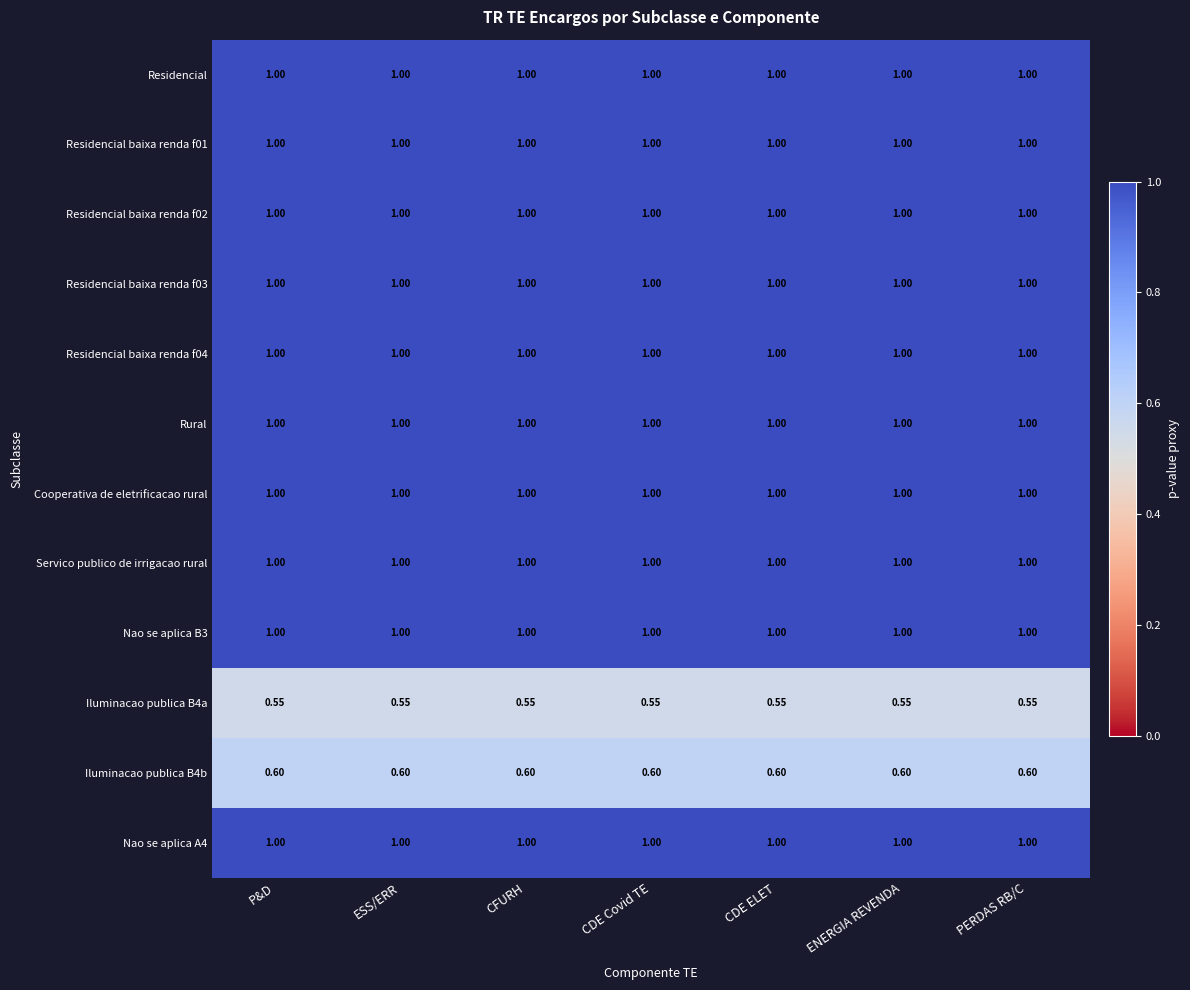

What is the total value across all series at P&D?

11.2